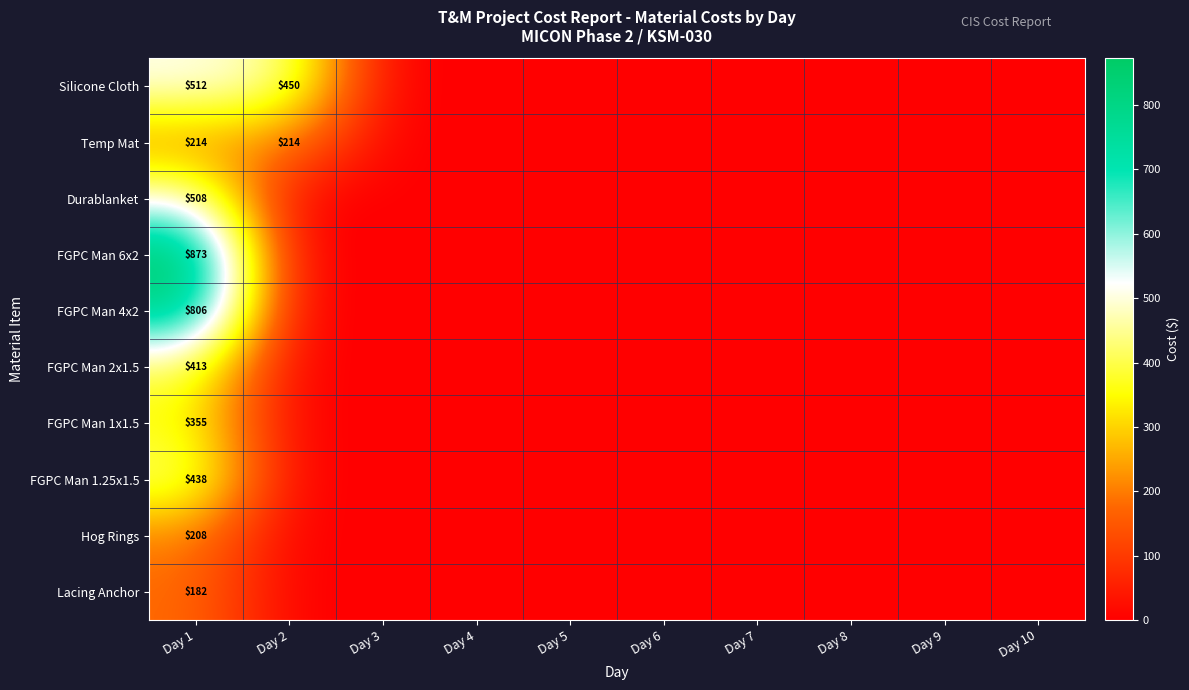

The value of Lacing Anchor at Day 1 is 182. True or false?

True